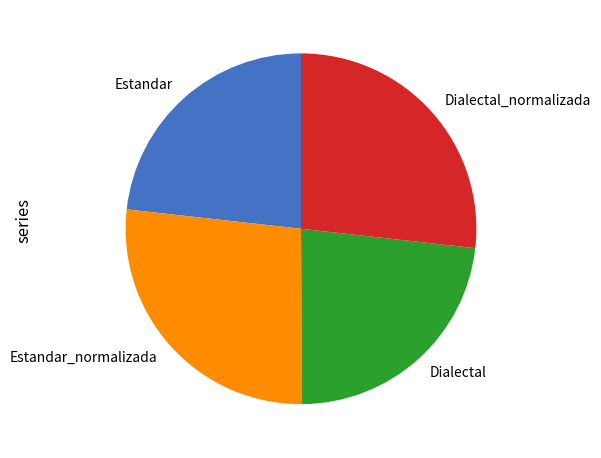

Does Dialectal_normalizada represent more than half of the total?

No